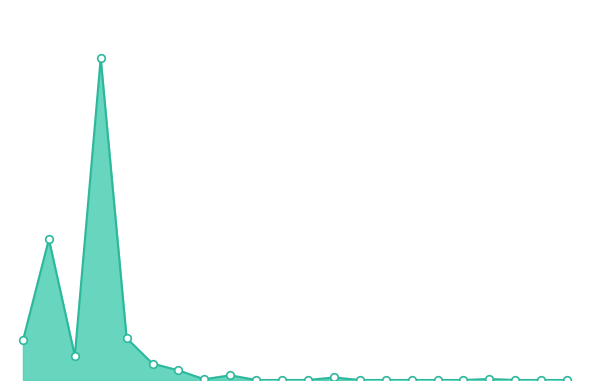

Which has a higher value, לידקום חש 08/09 or מגדל ביטוח ב'?

מגדל ביטוח ב'